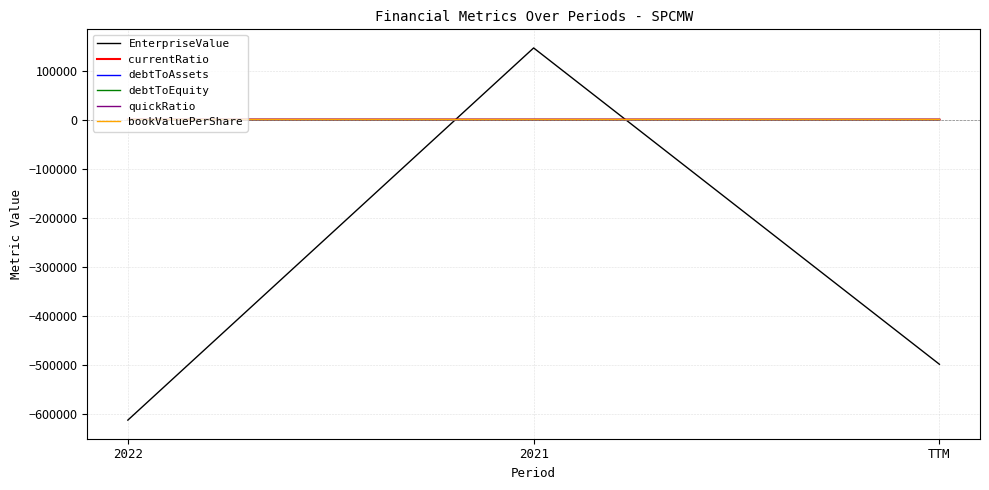

Is this an area chart (filled region under the line)?

No